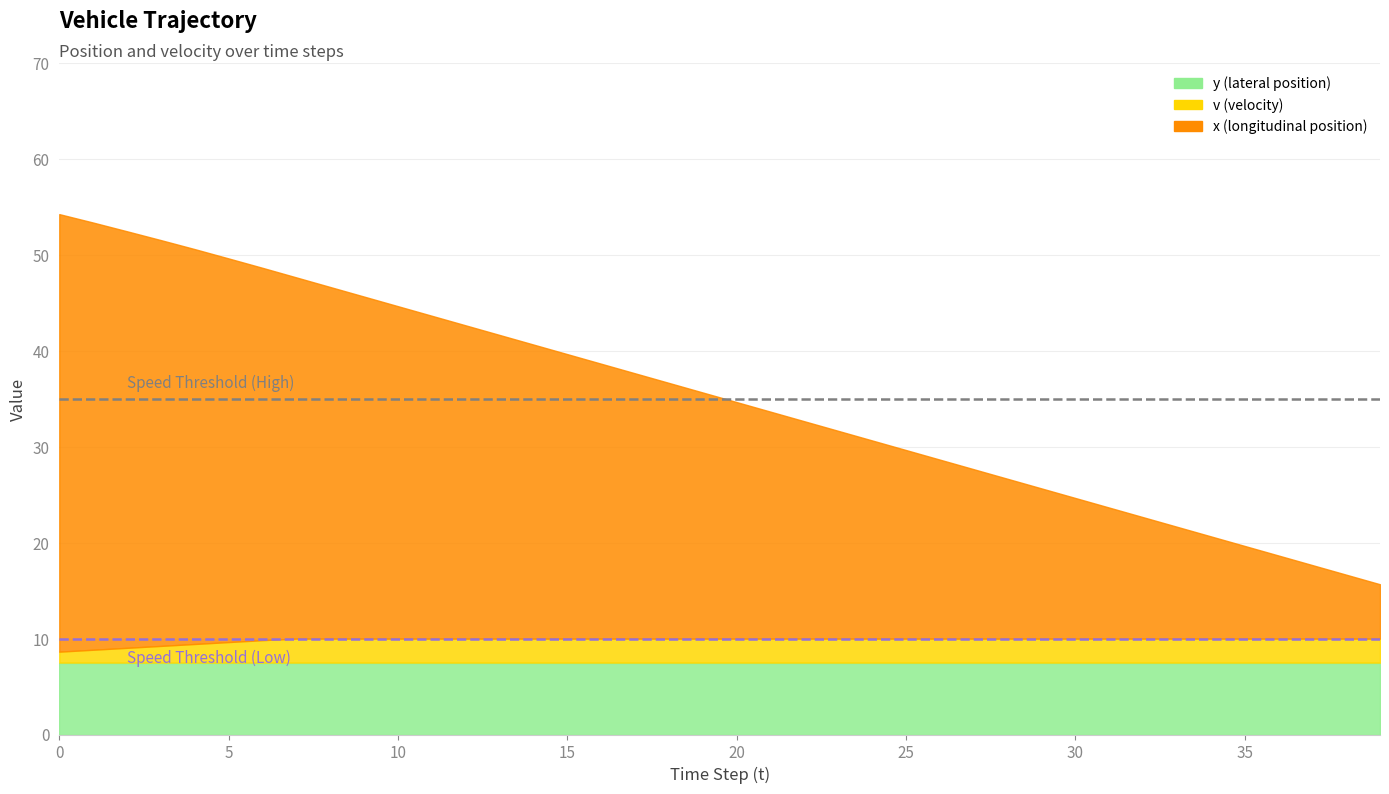

Is it true that v equals 10.0 at 25?

True